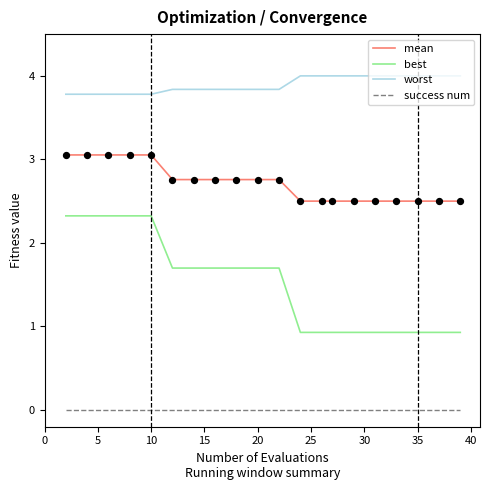

Which series has the widest spread of values?

best